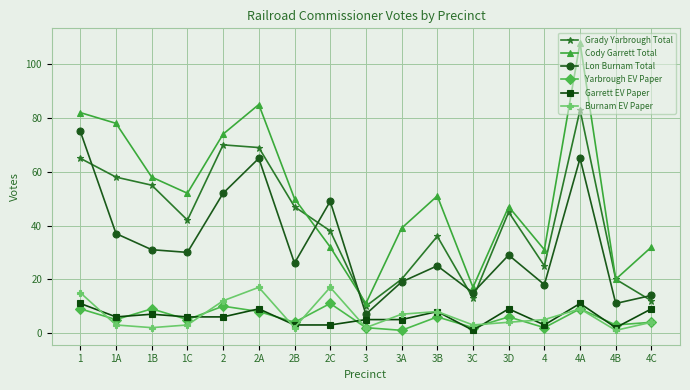

How many interior local peaks does the Grady Yarbrough Total series have?

4